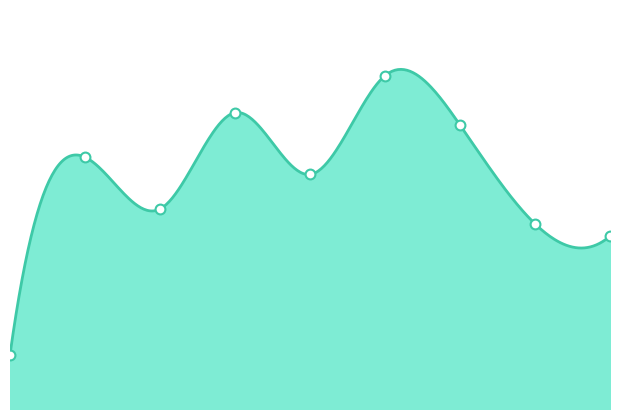

What is the change in value from 3 to 8?

-5.0